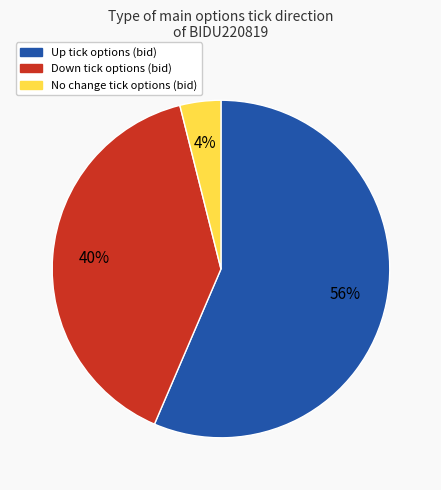

Is there a majority slice in this chart?

Yes